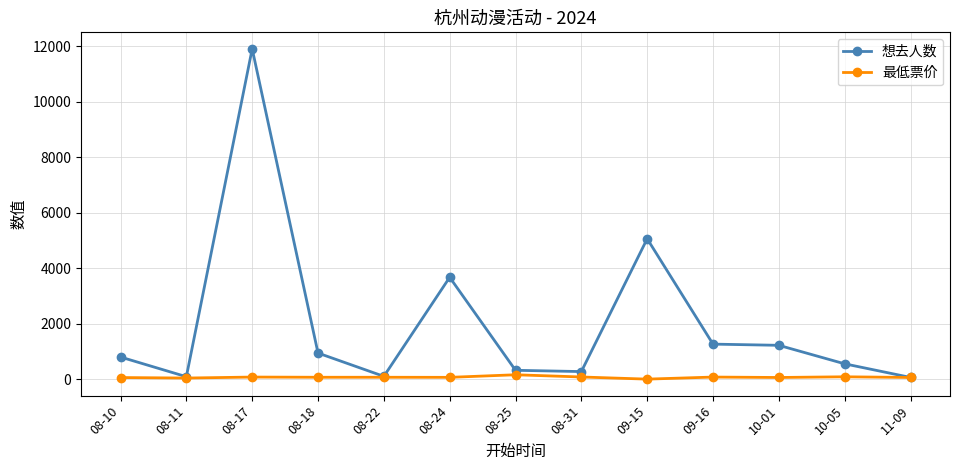

Which series has the largest range (max minus min)?

想去人数